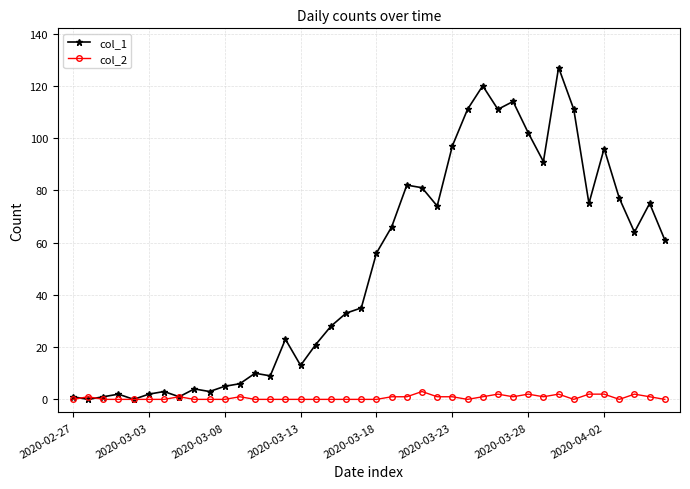

List the series in order of their peak value, lowest first.

col_2, col_1